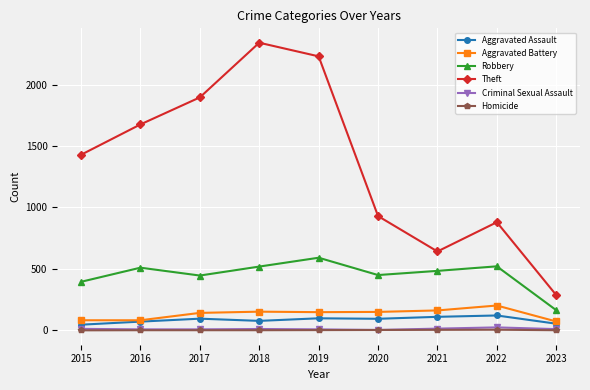

At how many categories does at least one series exceed 449?

8